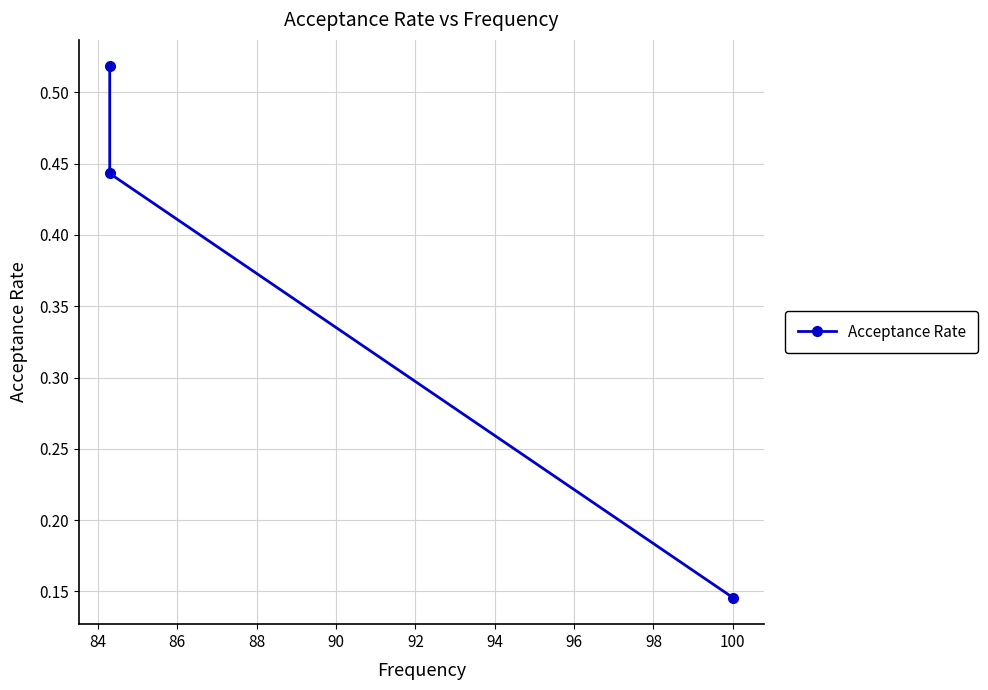

What is the greatest value displayed?

0.5